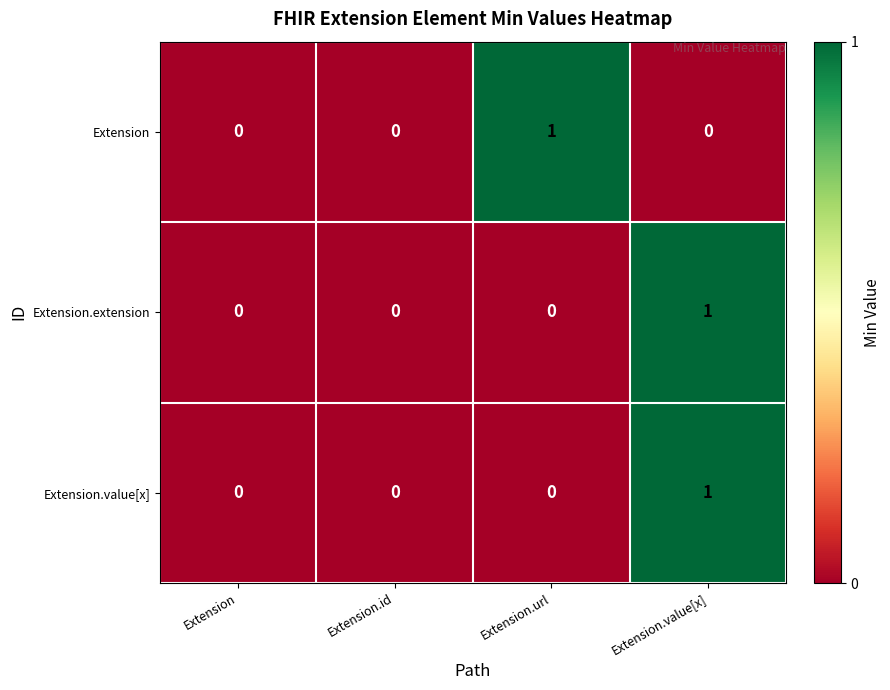

True or false: Extension has a value of 0 at Extension.

True